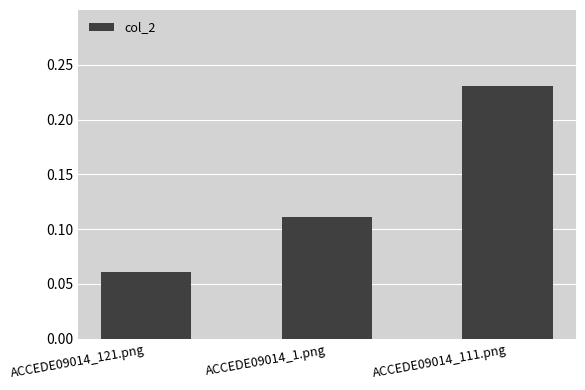

List the labels in order of value, largest first.

ACCEDE09014_111.png, ACCEDE09014_1.png, ACCEDE09014_121.png